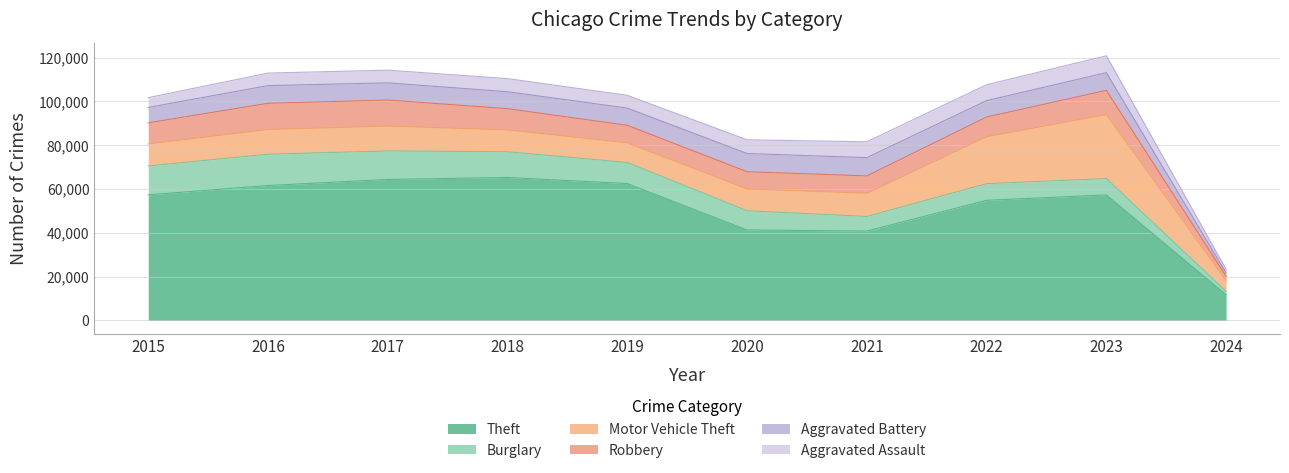

What is the value of the Motor Vehicle Theft point at the 7th from the left?

10602